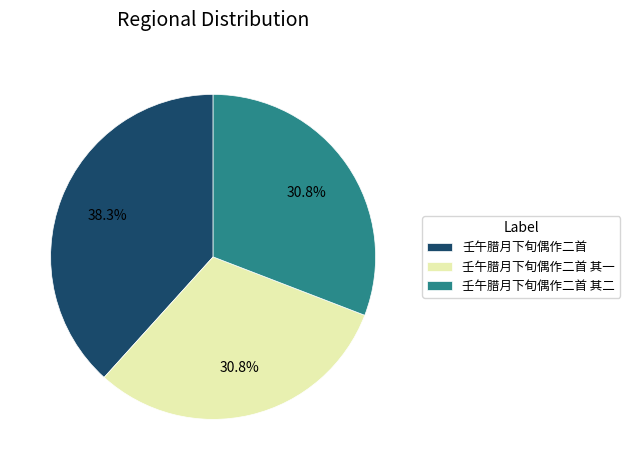

How many slices are in this pie chart?

3